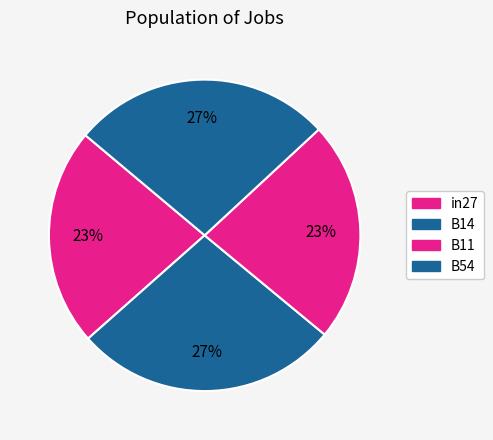

Count the number of slices in the pie.

4